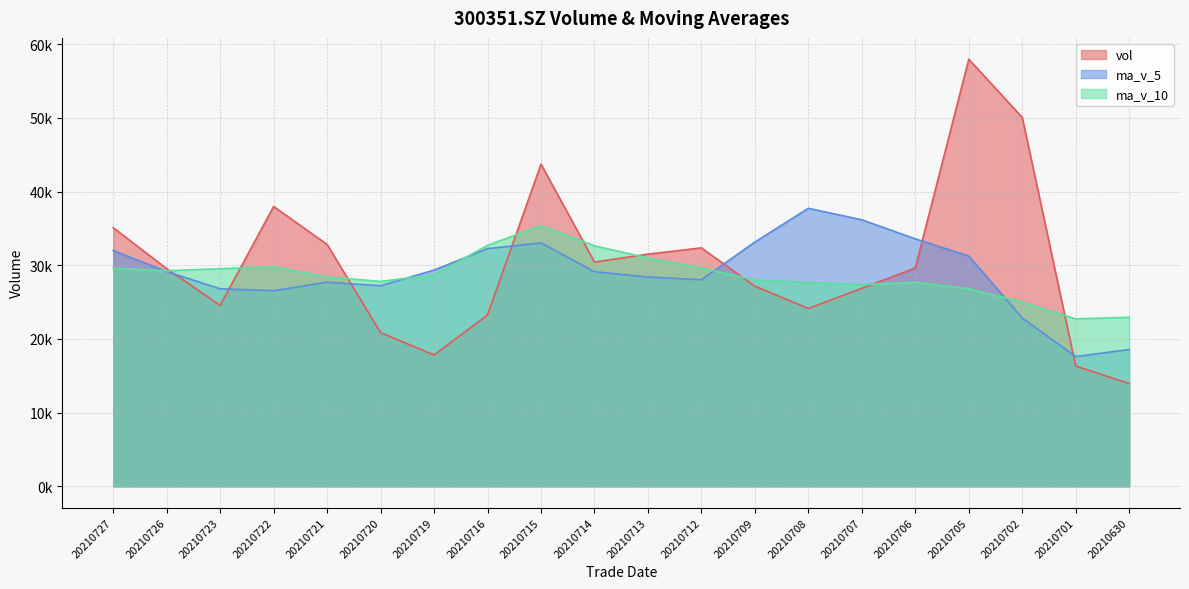

What is the value of the ma_v_5 point at the 2nd from the left?

29154.1